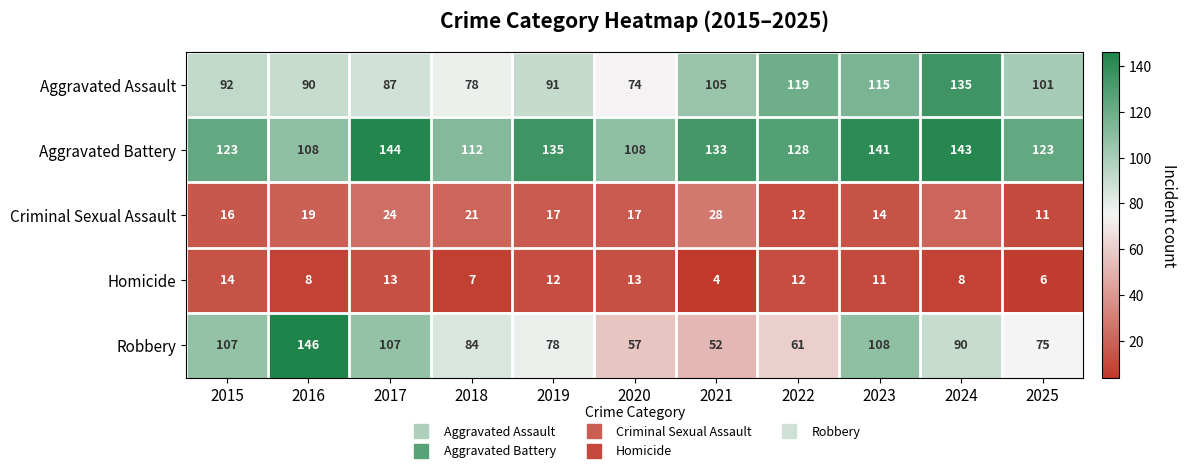

At which label is Aggravated Assault closest to 104?

2021